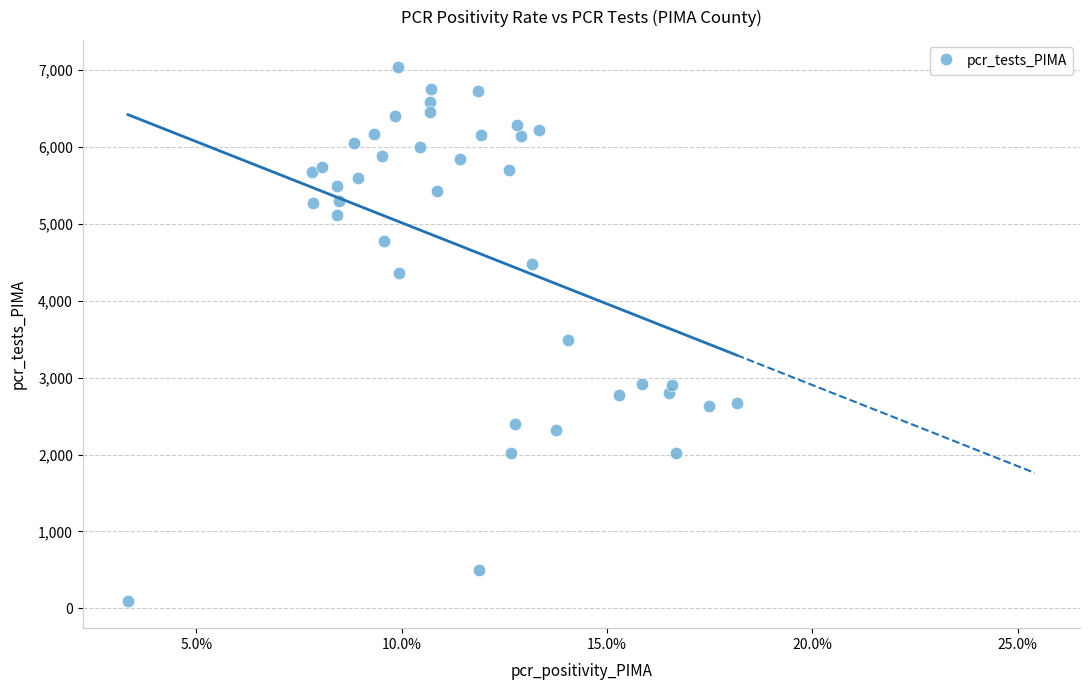

What is the range of Y values (max minus min)?

6954